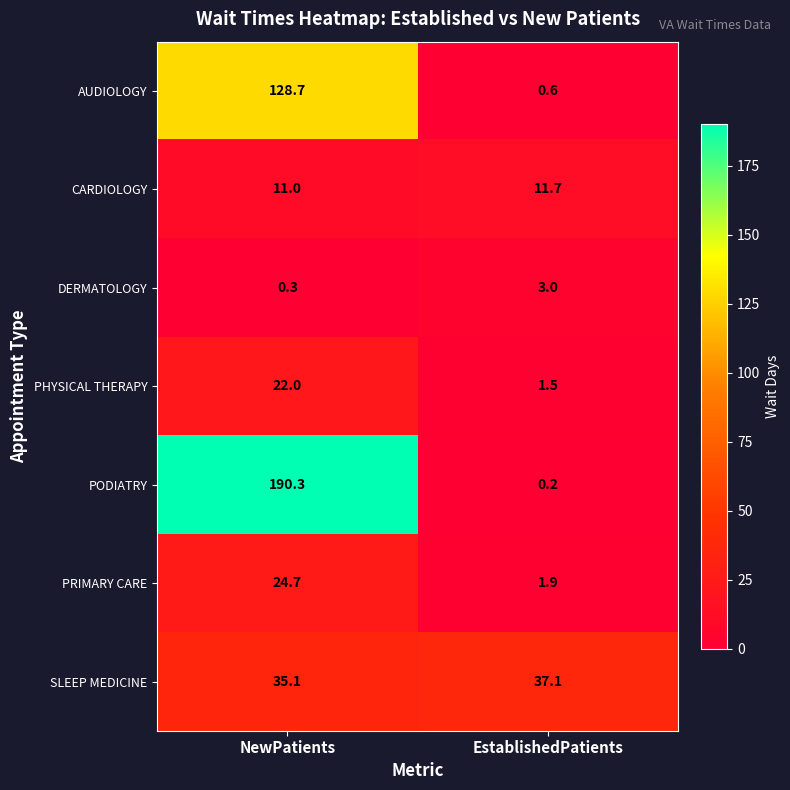

Rank the series at EstablishedPatients from lowest to highest value.

PODIATRY, AUDIOLOGY, PHYSICAL THERAPY, PRIMARY CARE, DERMATOLOGY, CARDIOLOGY, SLEEP MEDICINE